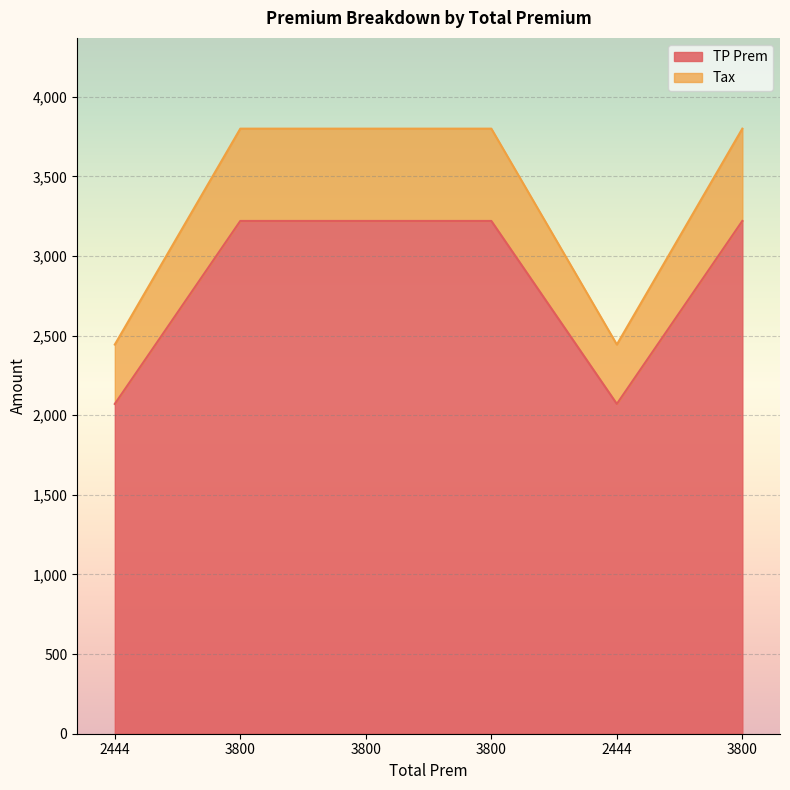

What are all the series names shown in the legend?

TP Prem, Tax